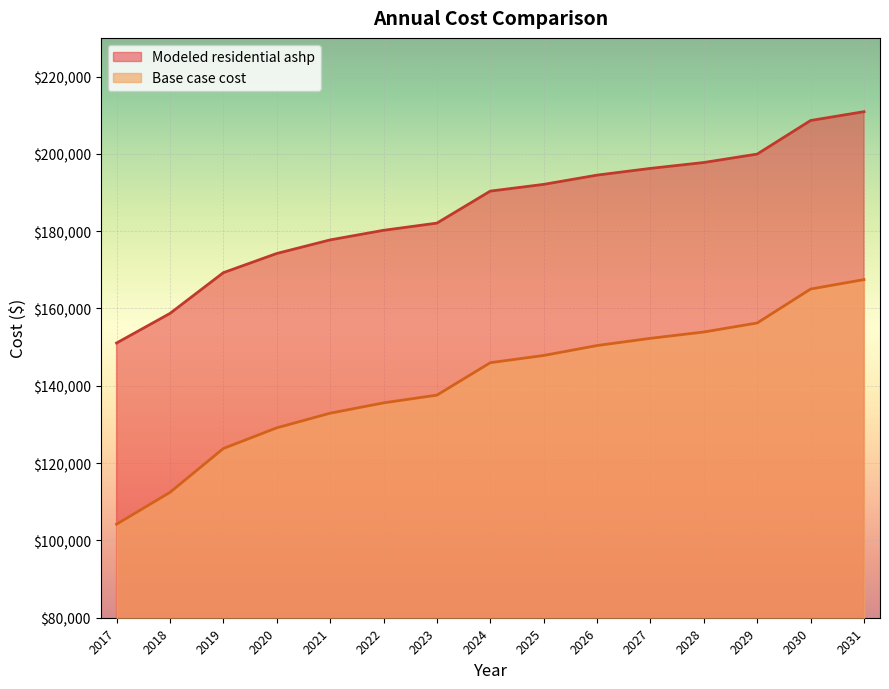

What is the value of the Modeled residential ashp point at the 7th from the left?

182081.4